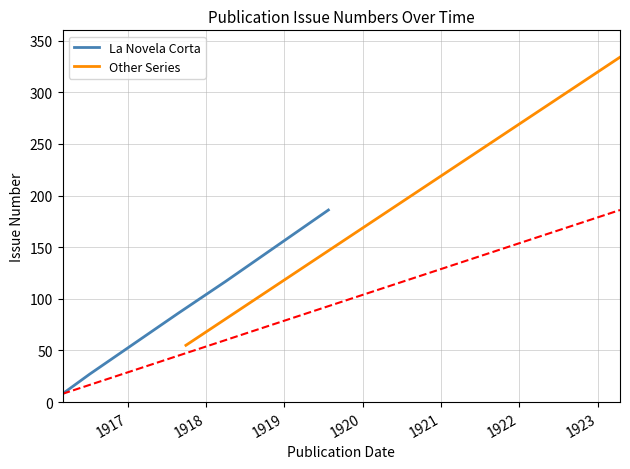

What is the minimum value for La Novela Corta?

8